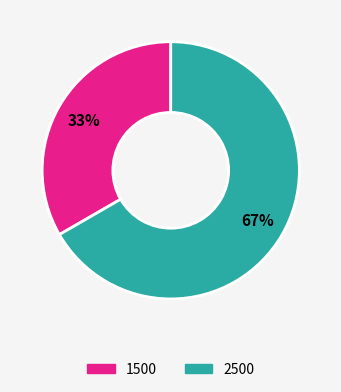

Do 2500 and 1500 together represent more than half of the pie?

Yes